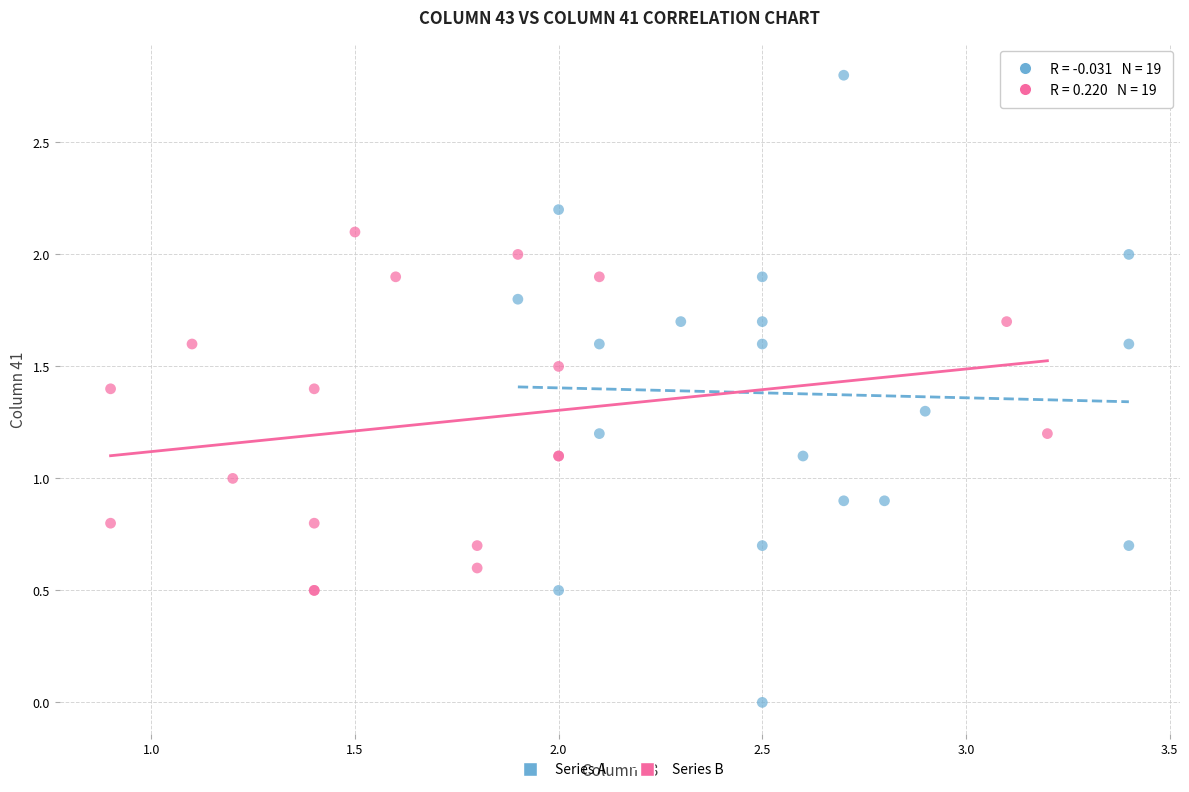

Which series contains the lowest Y value?

Series A